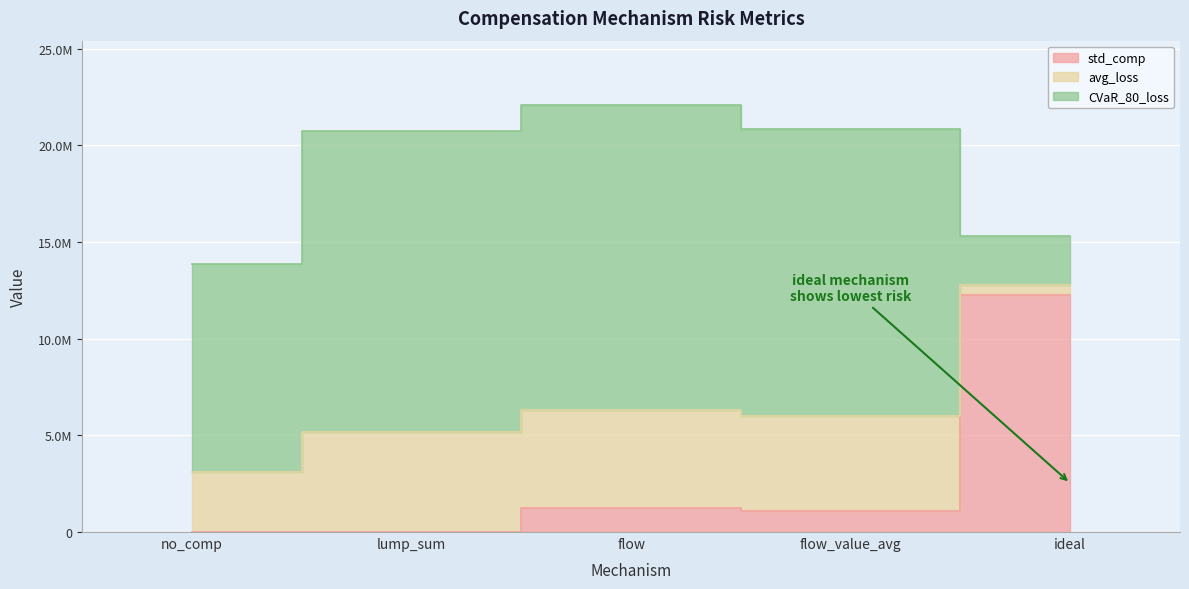

What is the spread (max minus min) of values at lump_sum?

15580865.3